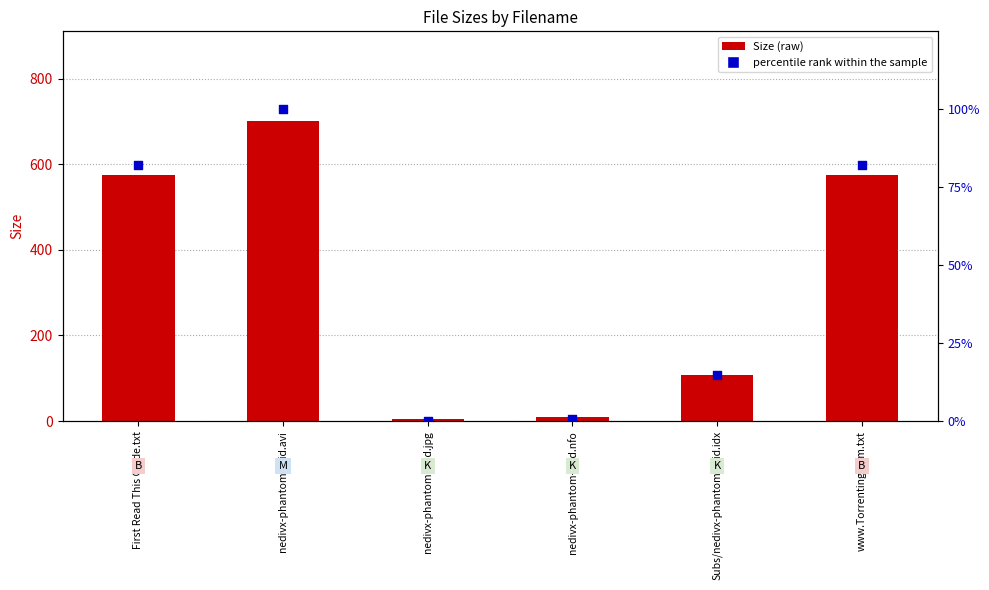

Which series reaches the minimum Y coordinate?

percentile rank within the sample